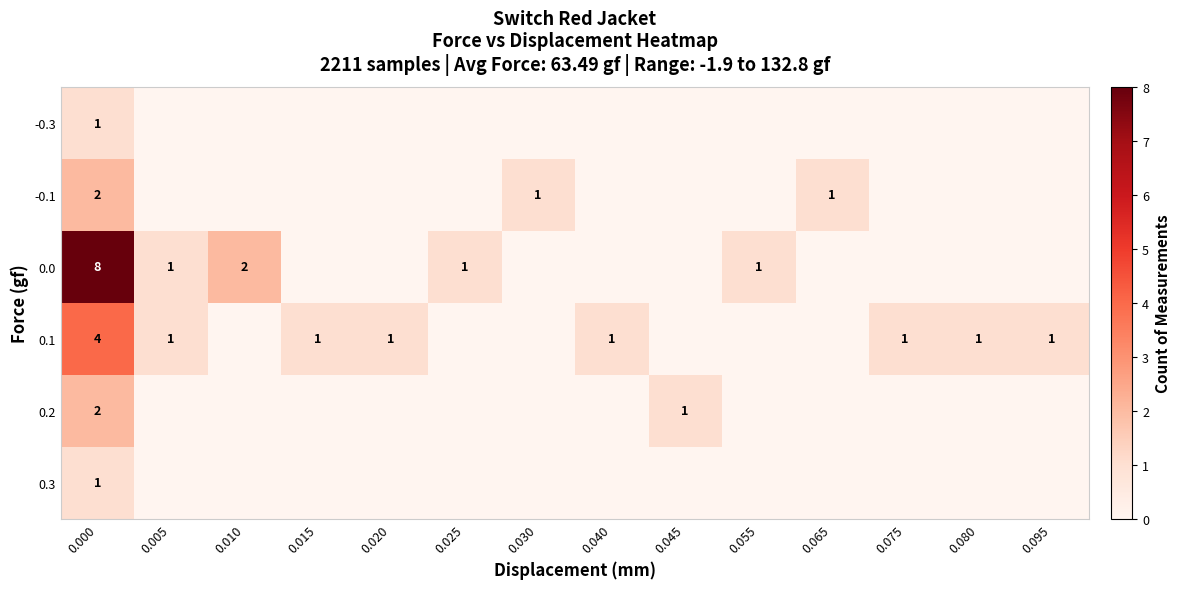

At how many categories does at least one series exceed 5?

1